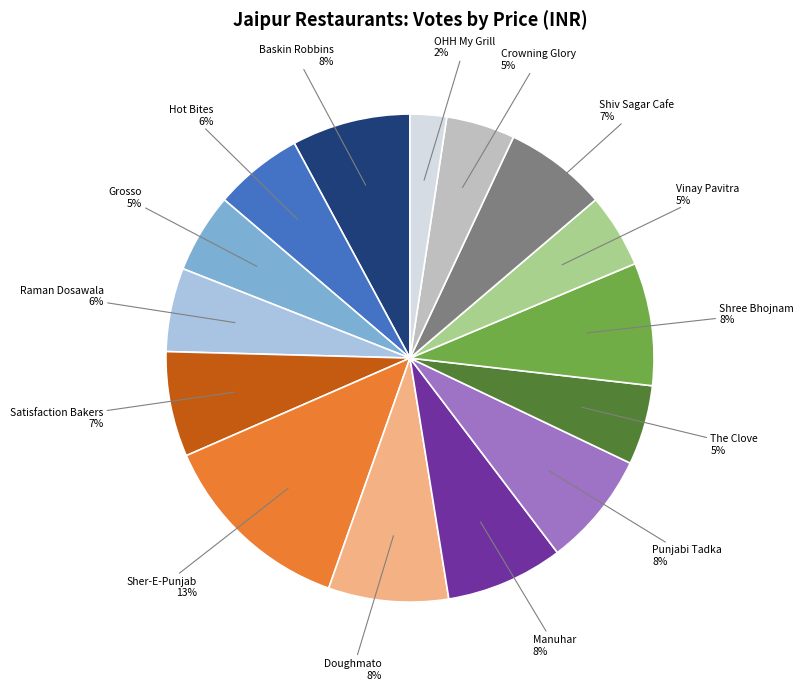

Is there any slice that represents more than half of the pie?

No